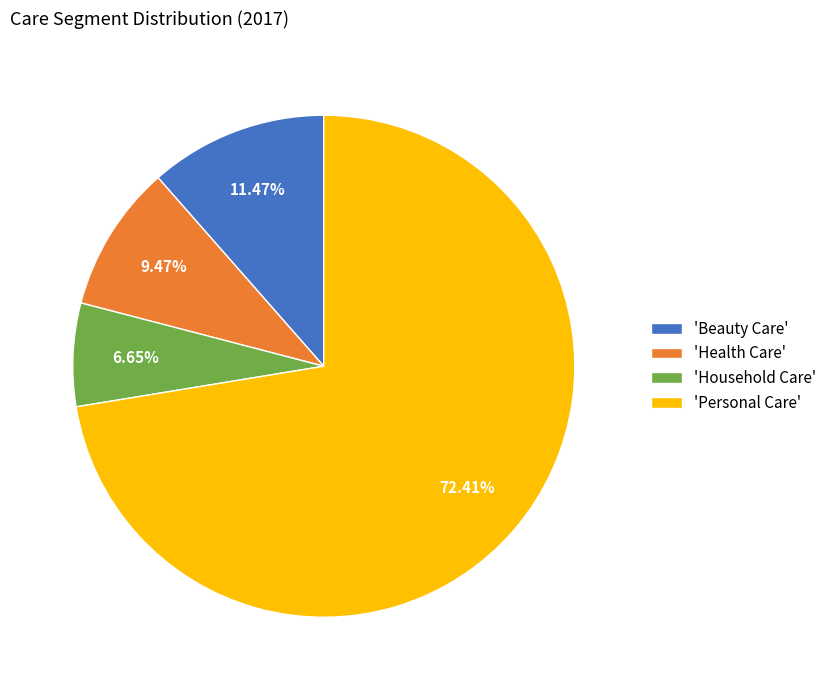

Is the sum of 'Household Care' and 'Personal Care' greater than half?

Yes